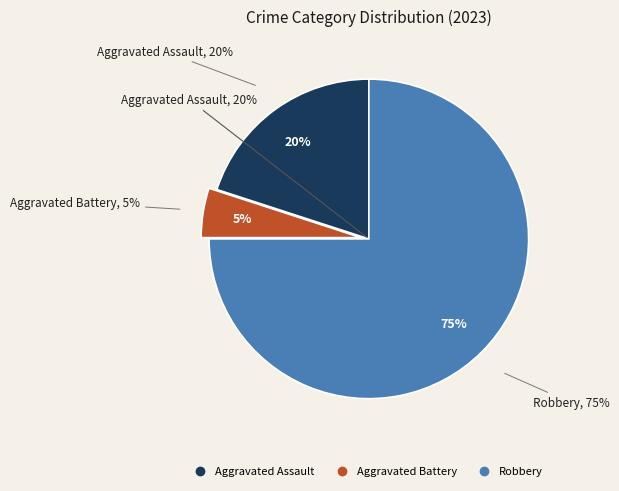

How many slices are in this pie chart?

3